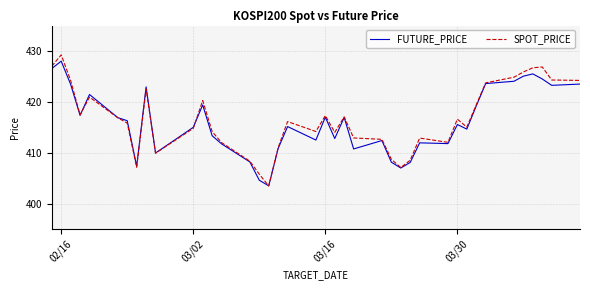

What is the minimum value shown in the chart?

403.5